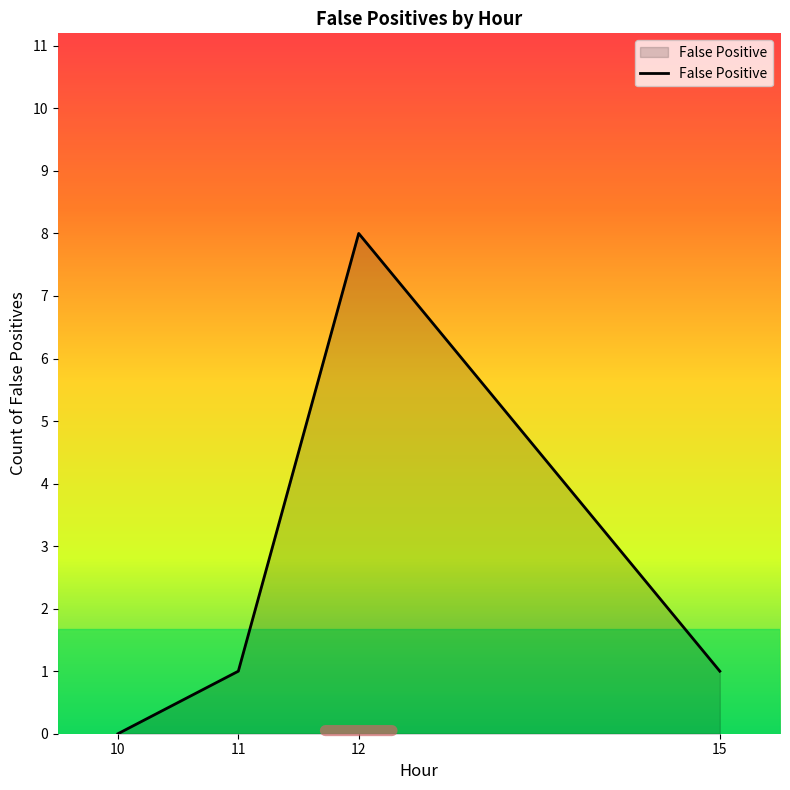

Which label corresponds to the largest value in the chart?

12